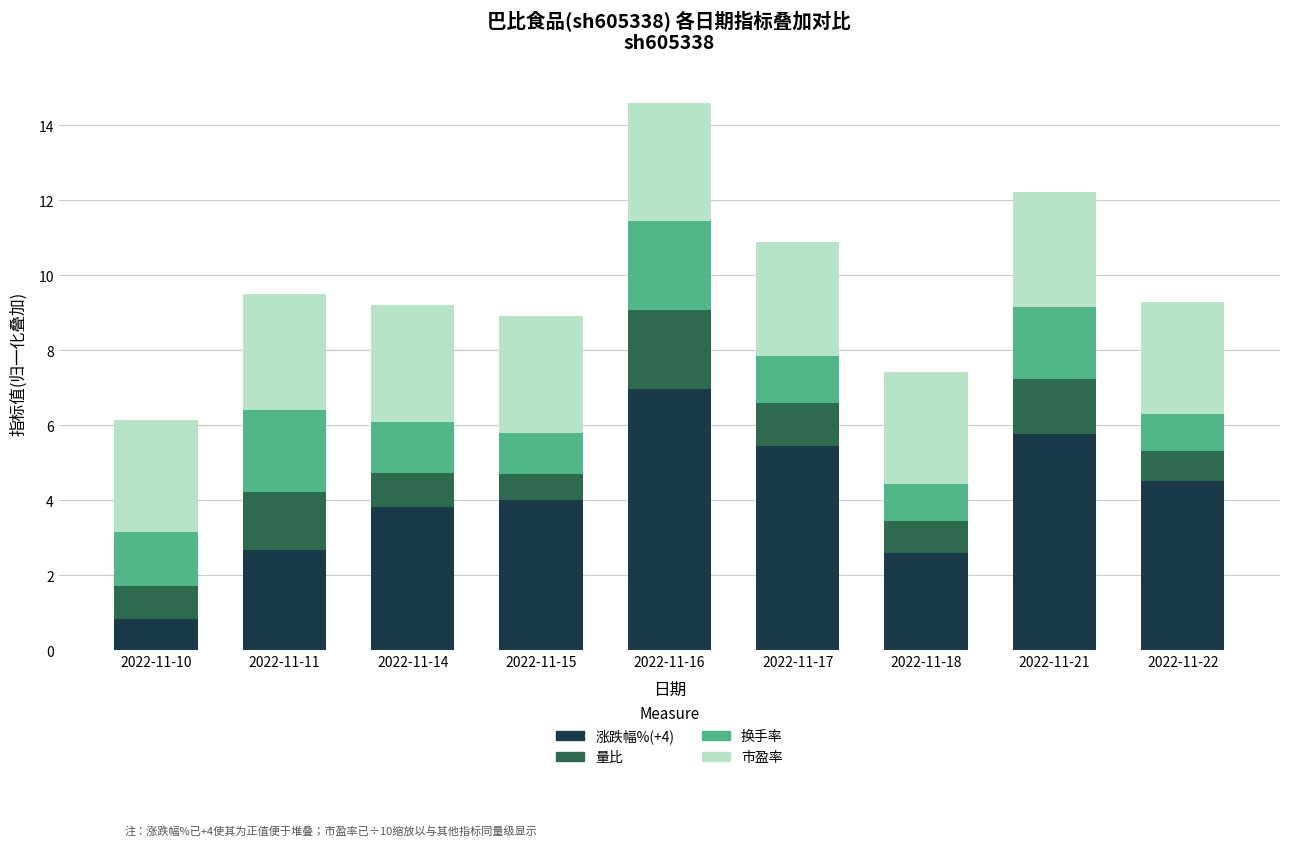

At which category is the sum across all series the highest?

2022-11-16